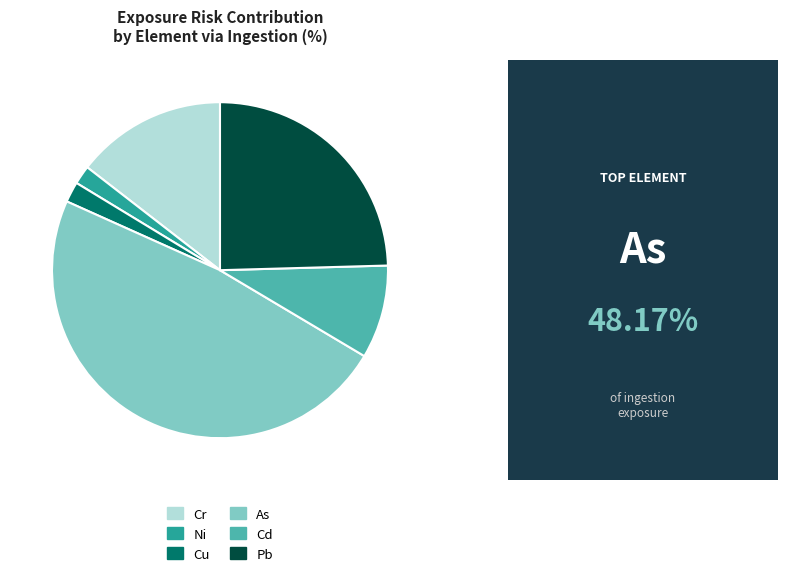

What is the largest slice in the pie chart?

As